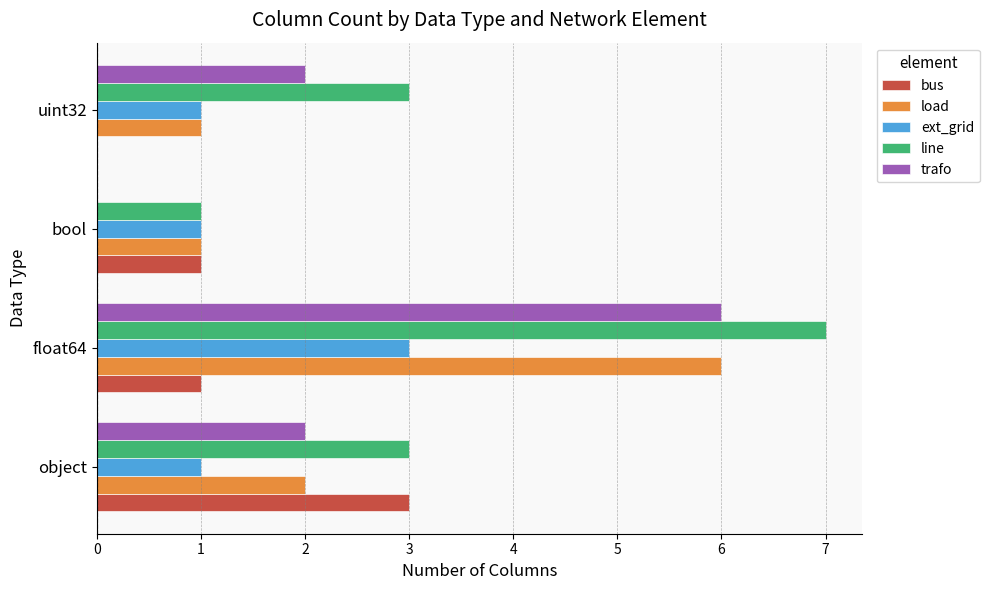

The trafo series shows 0 at bool. True or false?

True